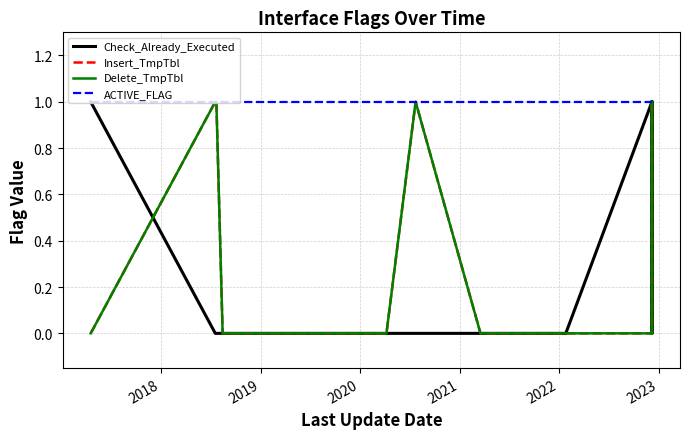

Rank the series by their maximum value, from lowest to highest.

Check_Already_Executed, Insert_TmpTbl, Delete_TmpTbl, ACTIVE_FLAG